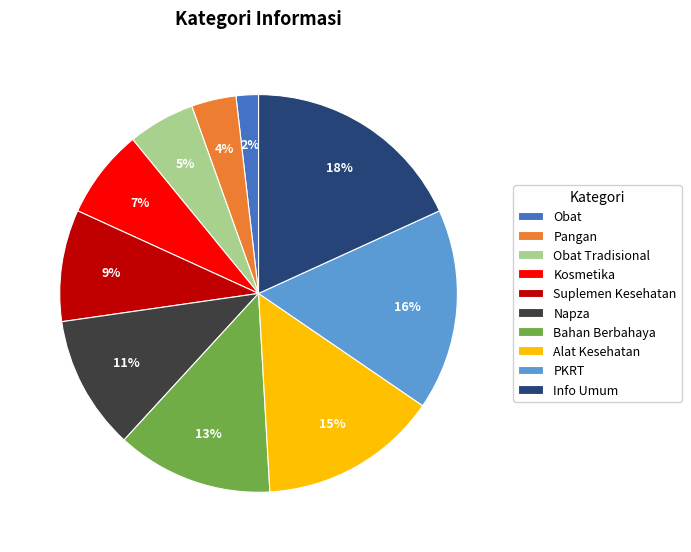

The Suplemen Kesehatan slice represents 9% of the pie. True or false?

True